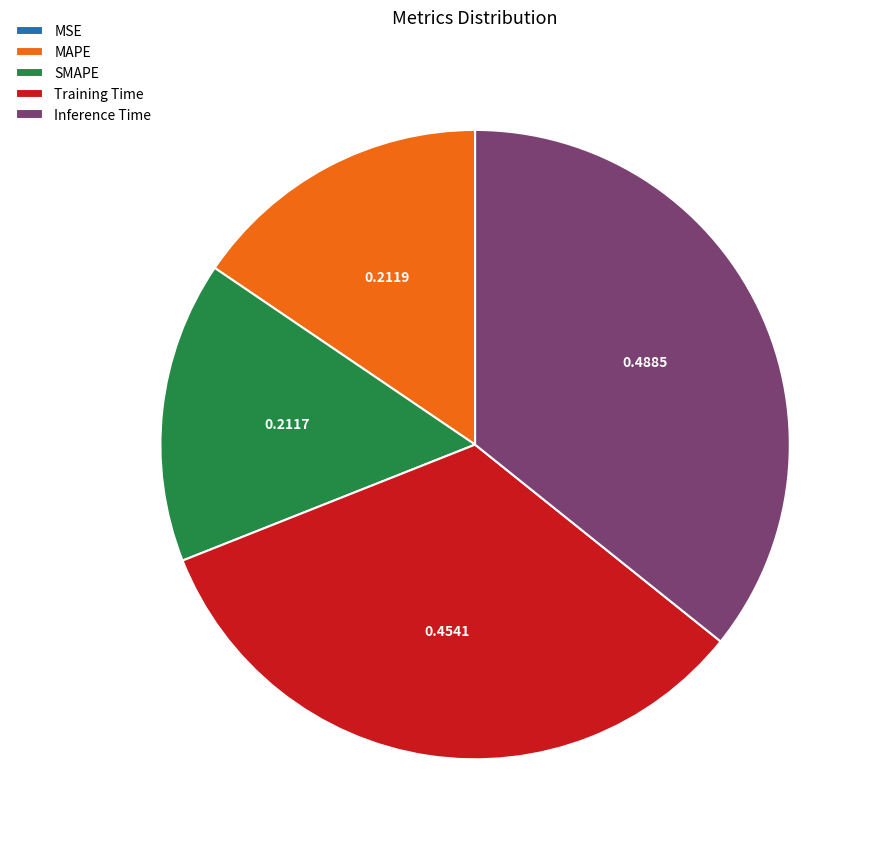

Does SMAPE account for over 50% of the chart?

No